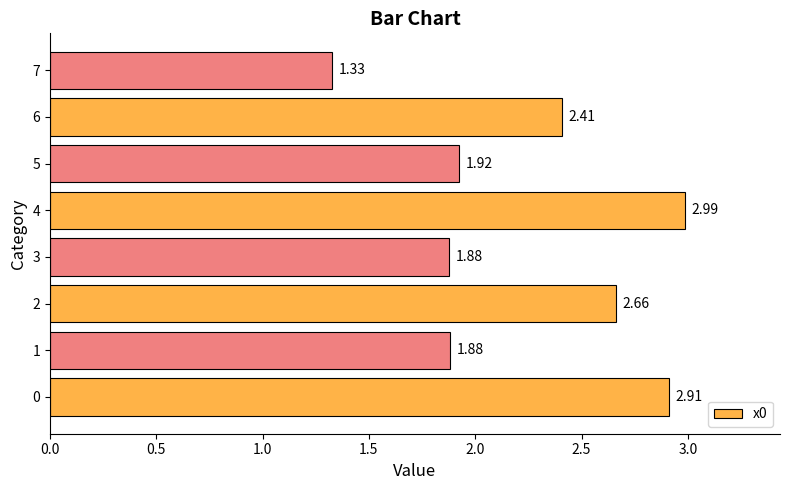

What is the difference between the maximum and minimum values?

1.7